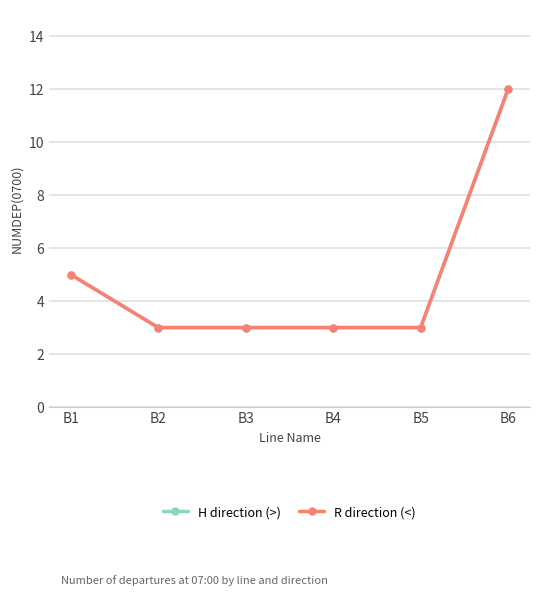

Is the value of H direction (>) at B6 greater than the value of R direction (<) at B4?

Yes